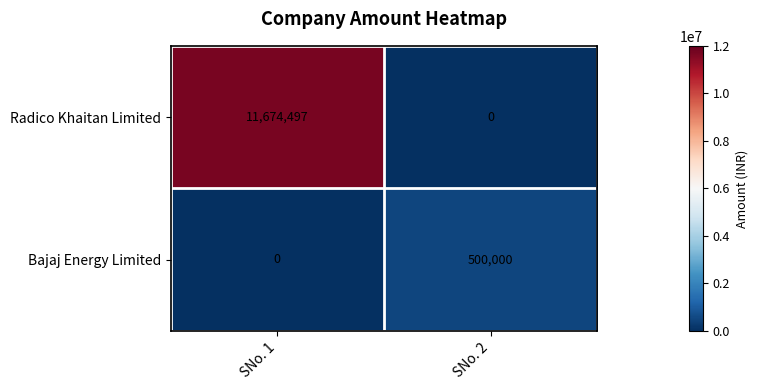

Which series has the largest range (max minus min)?

Radico Khaitan Limited